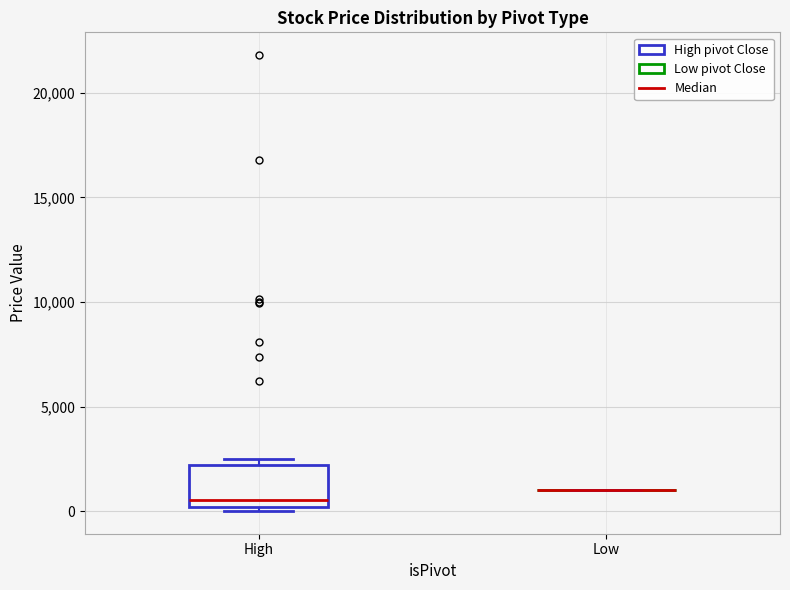

Reading left to right, read every box against the y-axis: the position of its median line, the range the box covers, and the ends of its whiskers. The values are not printed on the chart, so give them approximately, as read against the axis.

High: median 500, box 0 to 2000, whiskers 0 (just below the box's lower edge) to 2500
Low: box collapsed to a line at 1000, whiskers 1000 to 1000